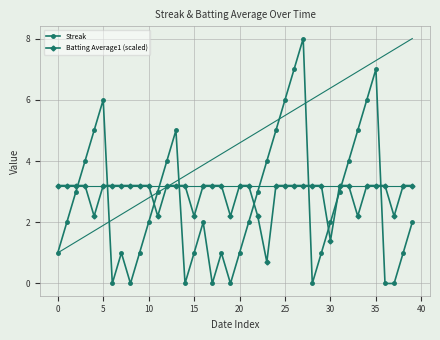

Does the chart display data point markers on the line(s)?

Yes